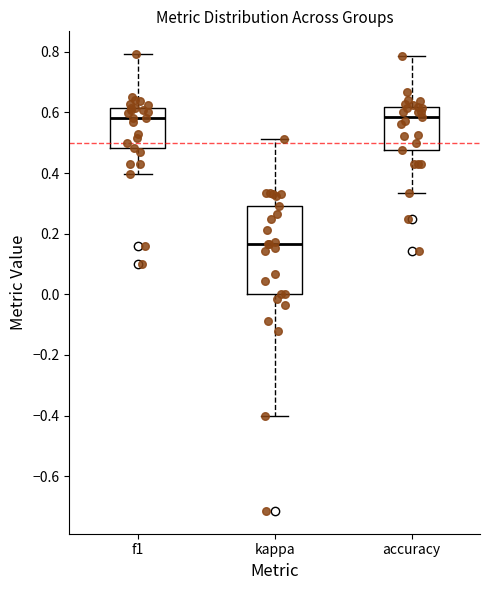

Comparing the boxes themselves (not the whiskers), which one is the tallest?

kappa